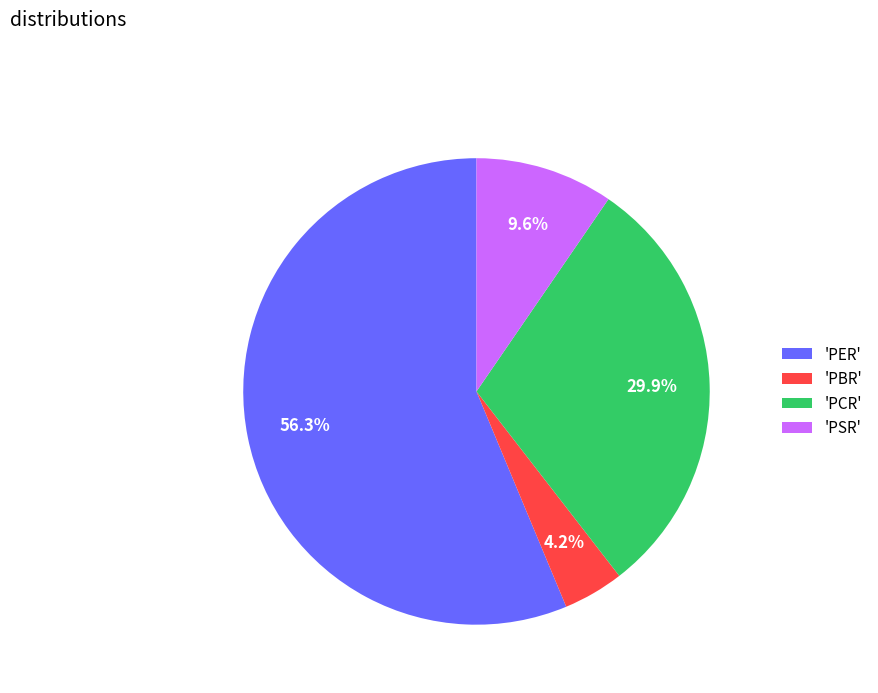

Which slice represents more than half of the pie?

'PER'